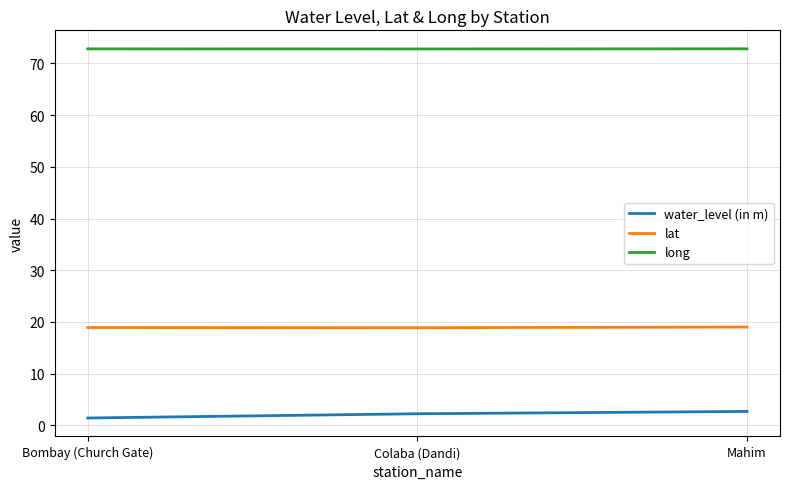

What position from the left is Mahim?

3